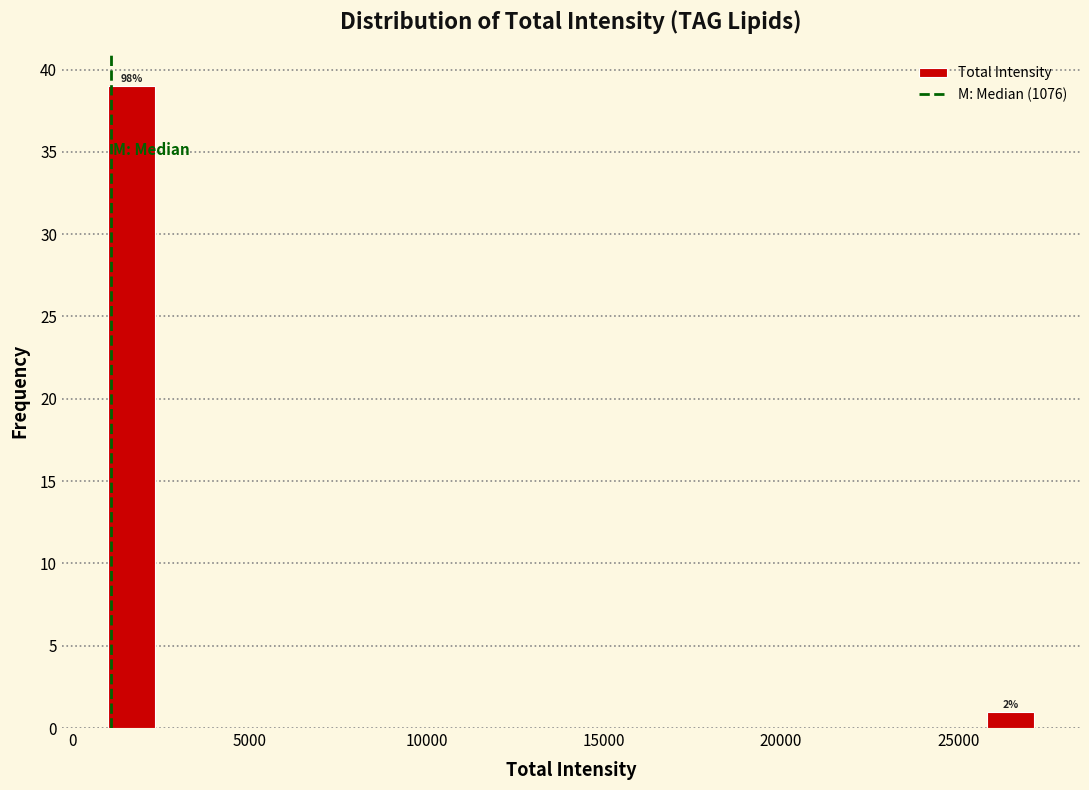

Around what value on the x-axis is the tallest bar? Give the approximate position of its centre, as read against the axis.

1500